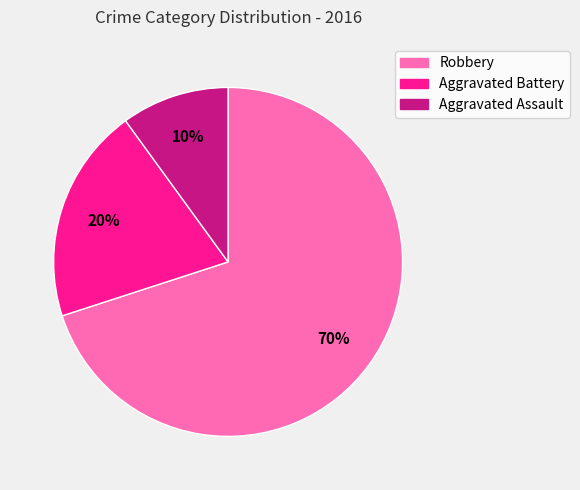

Does Aggravated Battery account for over 50% of the chart?

No